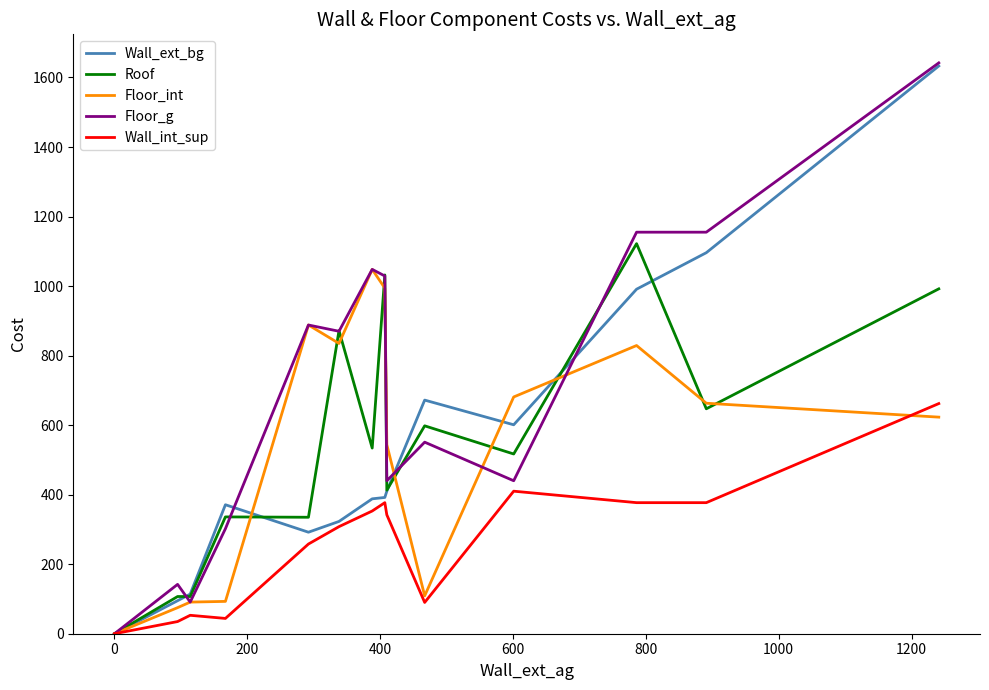

How many interior local valleys does the Roof series have?

5